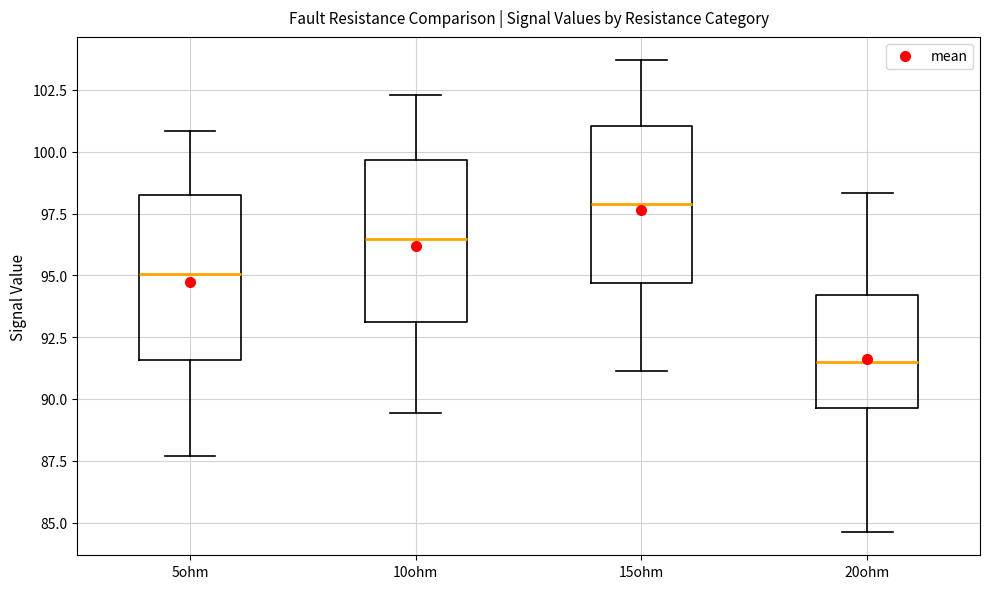

Reading left to right, transcribe this box plot: for each box, give where its median line is, the range the box spans, and where its two whiskers end, as read against the y-axis. The values are not printed on the chart, so give them approximately, as read against the axis.

5ohm: median 95.0, box 91.5 to 98.0, whiskers 87.5 to 101.0
10ohm: median 96.5, box 93.0 to 99.5, whiskers 89.5 to 102.5
15ohm: median 98.0, box 94.5 to 101.0, whiskers 91.0 to 103.5
20ohm: median 91.5, box 89.5 to 94.0, whiskers 84.5 to 98.5